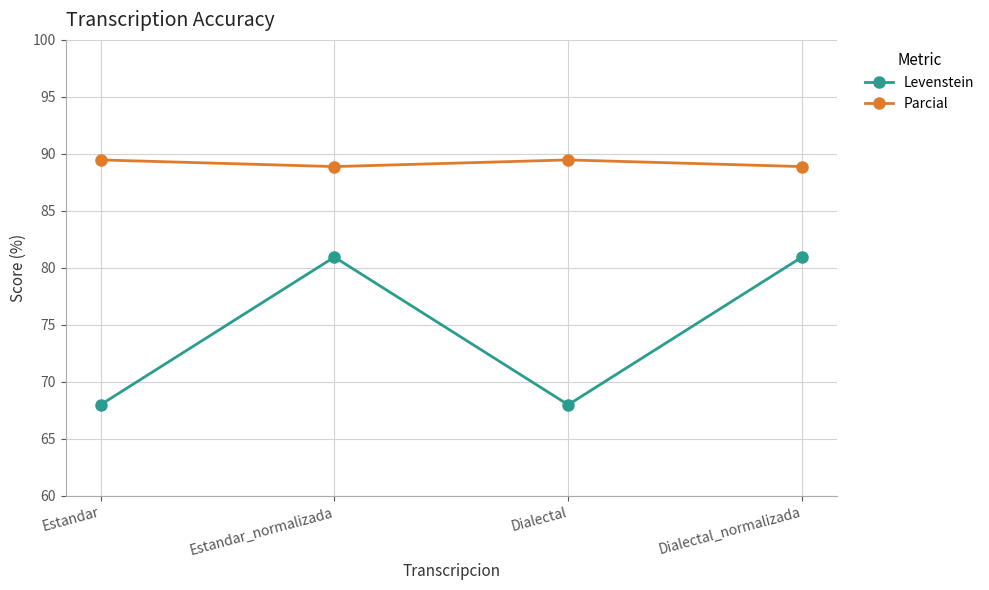

Count the number of categories in the chart.

4